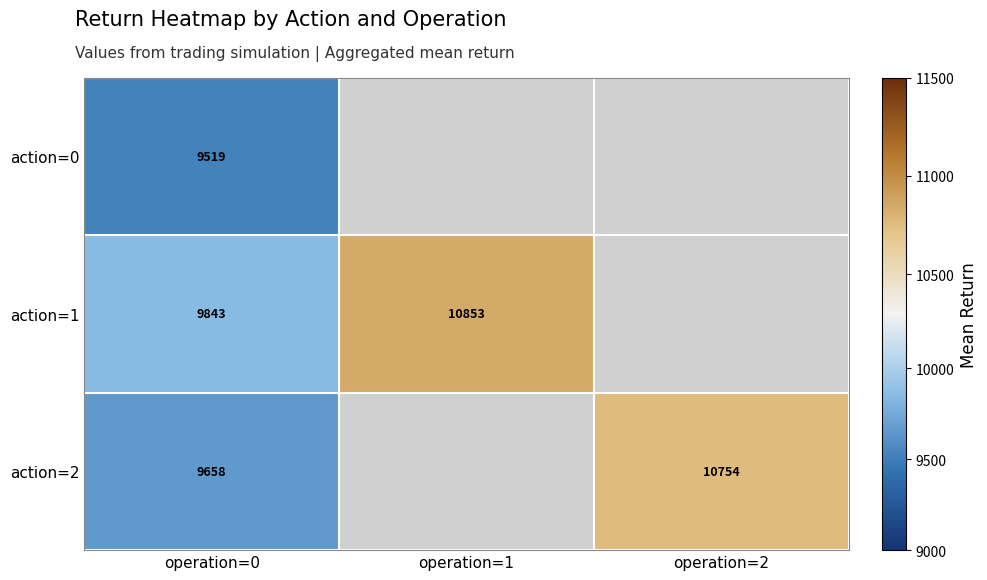

Rank the series at operation=0 from highest to lowest value.

action=1, action=2, action=0